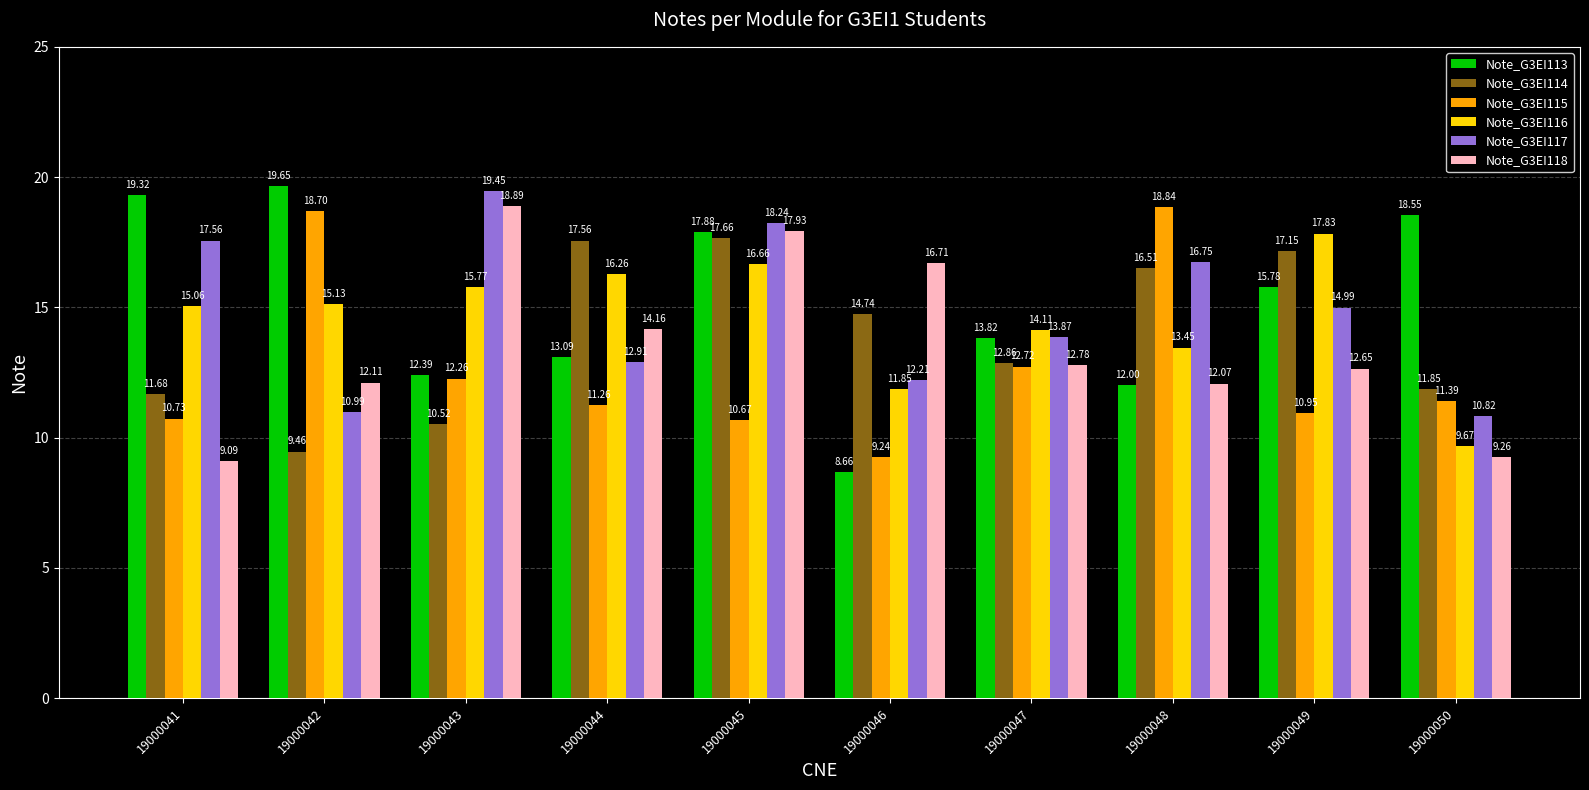

What is the difference between the maximum and minimum values in the Note_G3EI116 series?

8.2